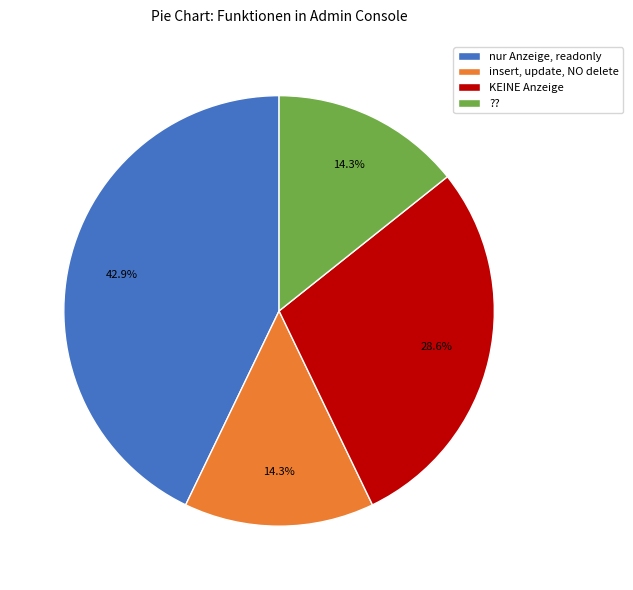

Which has a higher value, insert, update, NO delete or nur Anzeige, readonly?

nur Anzeige, readonly